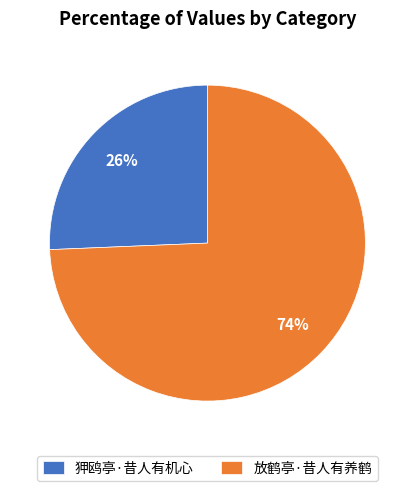

Which has a higher value, 放鹤亭·昔人有养鹤 or 狎鸥亭·昔人有机心?

放鹤亭·昔人有养鹤